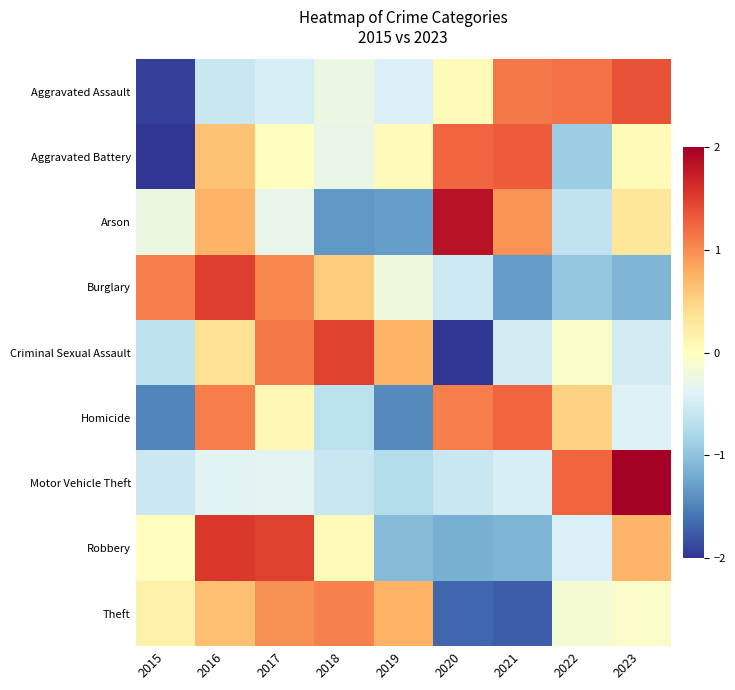

Between 2023 and 2015, which is larger?

2023